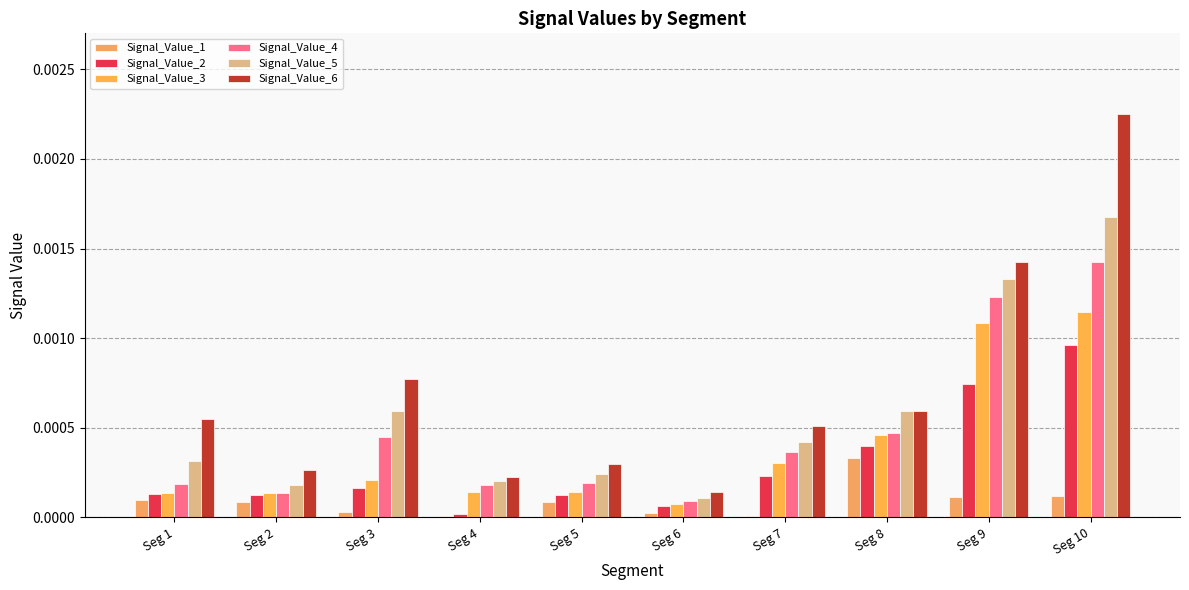

Where is Signal_Value_1 nearest to the value 0?

Seg 4